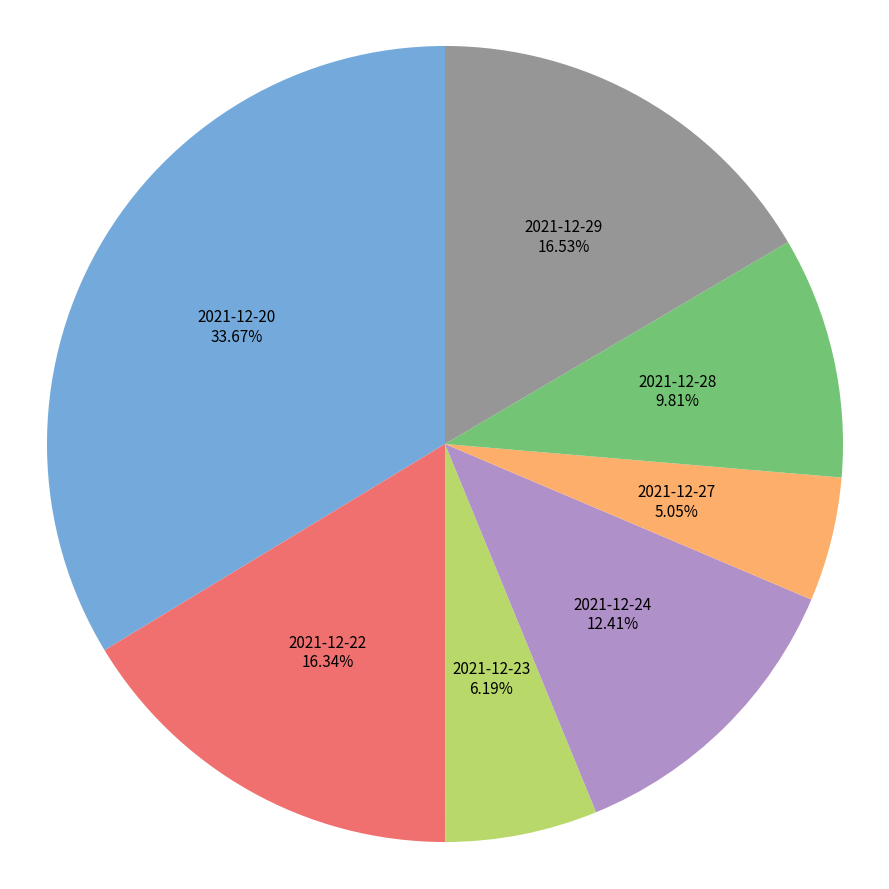

What is the ratio of the value at 2021-12-23 to the value at 2021-12-22?

0.4